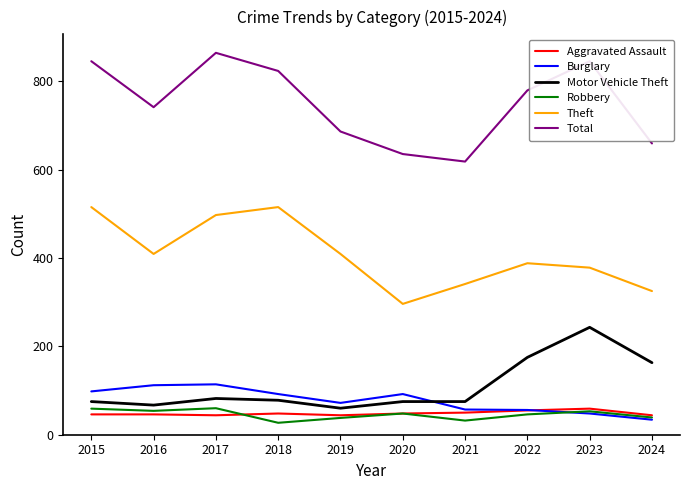

Is this an area chart (filled region under the line)?

No